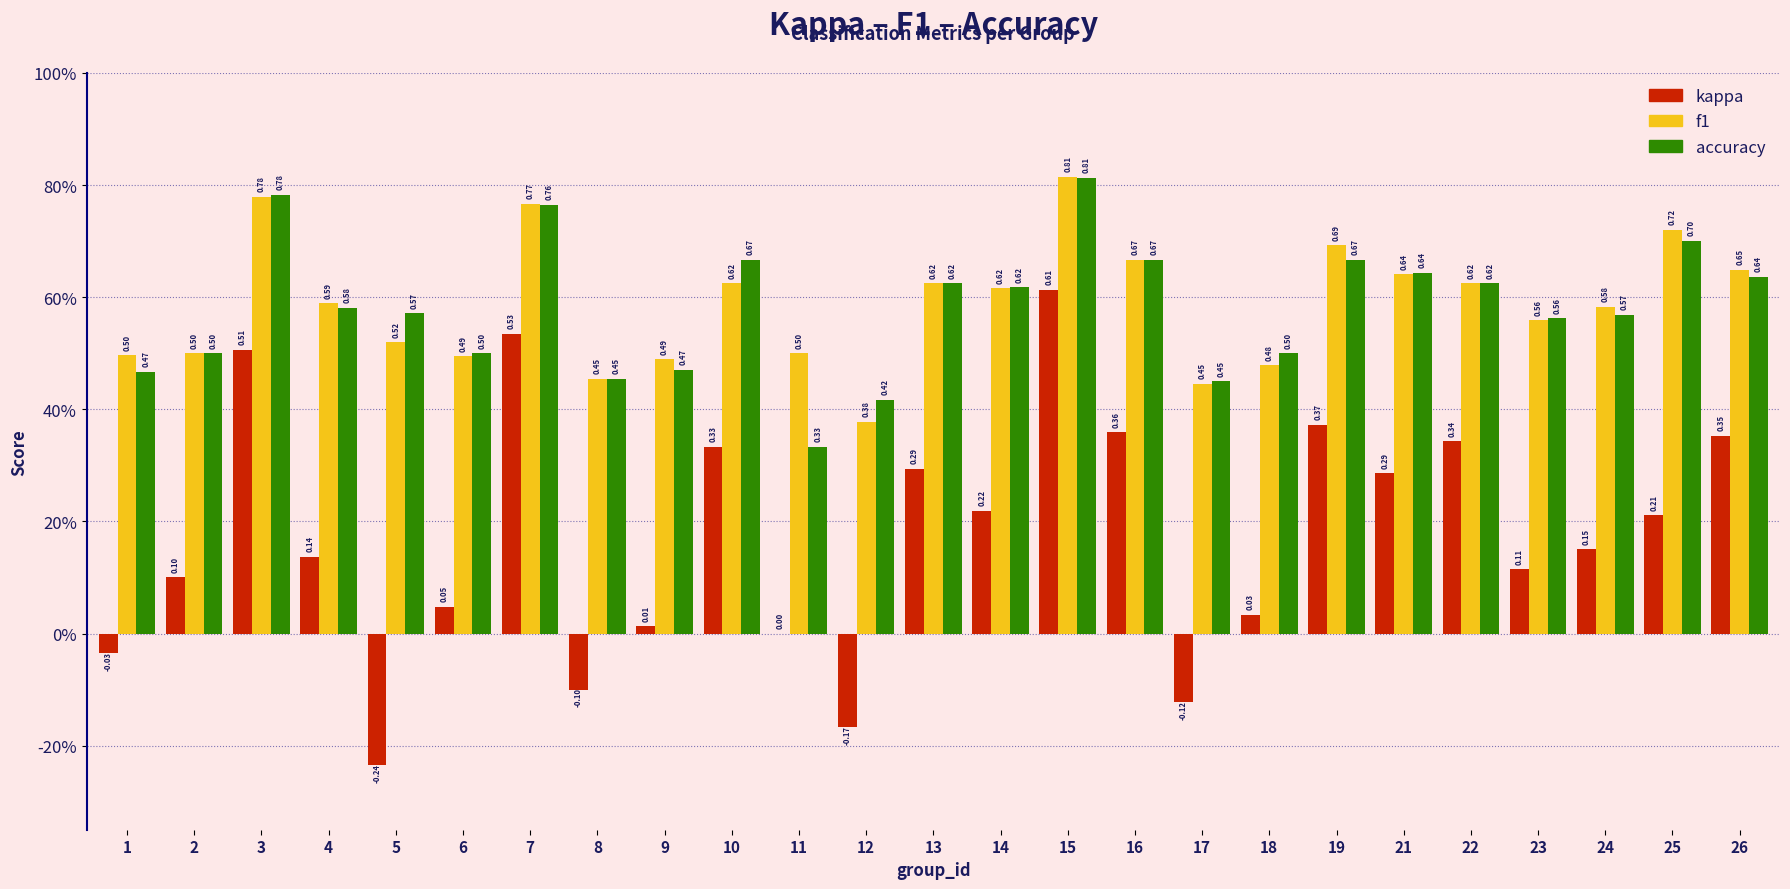

What are all the series names shown in the legend?

kappa, f1, accuracy